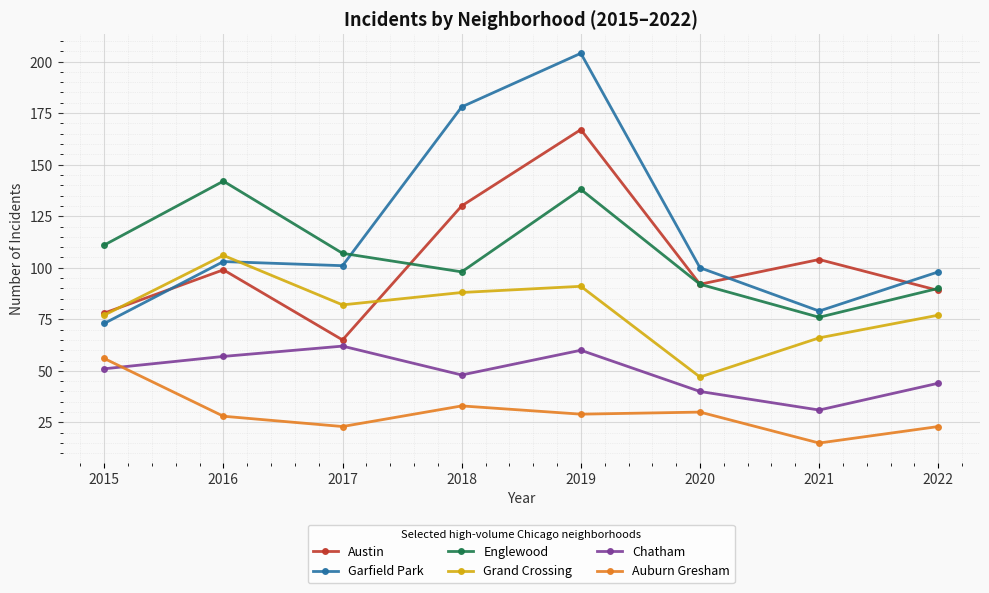

What is the value of the Austin point at the 4th from the left?

130